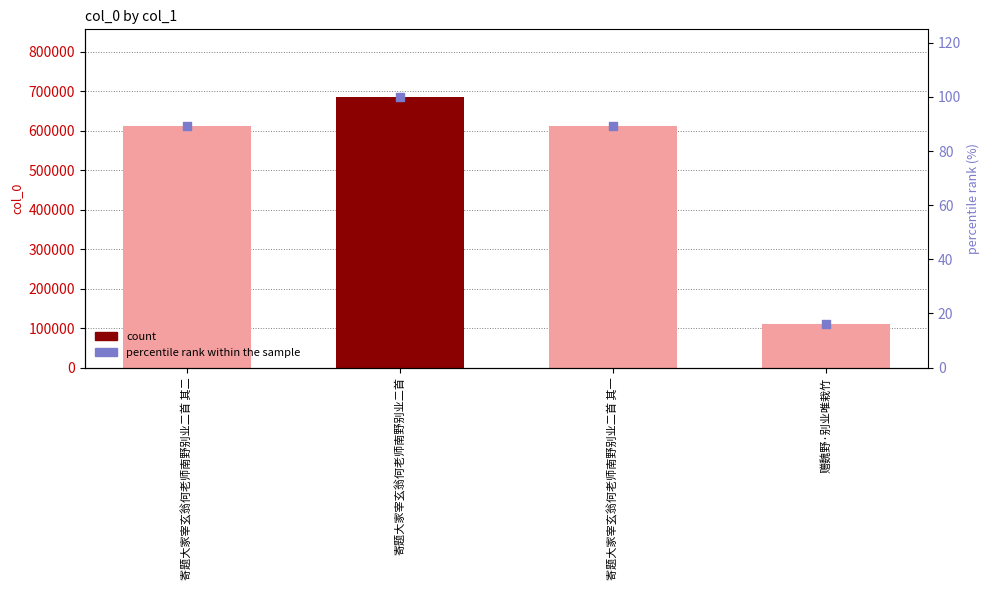

Which series reaches the minimum Y coordinate?

percentile rank within the sample